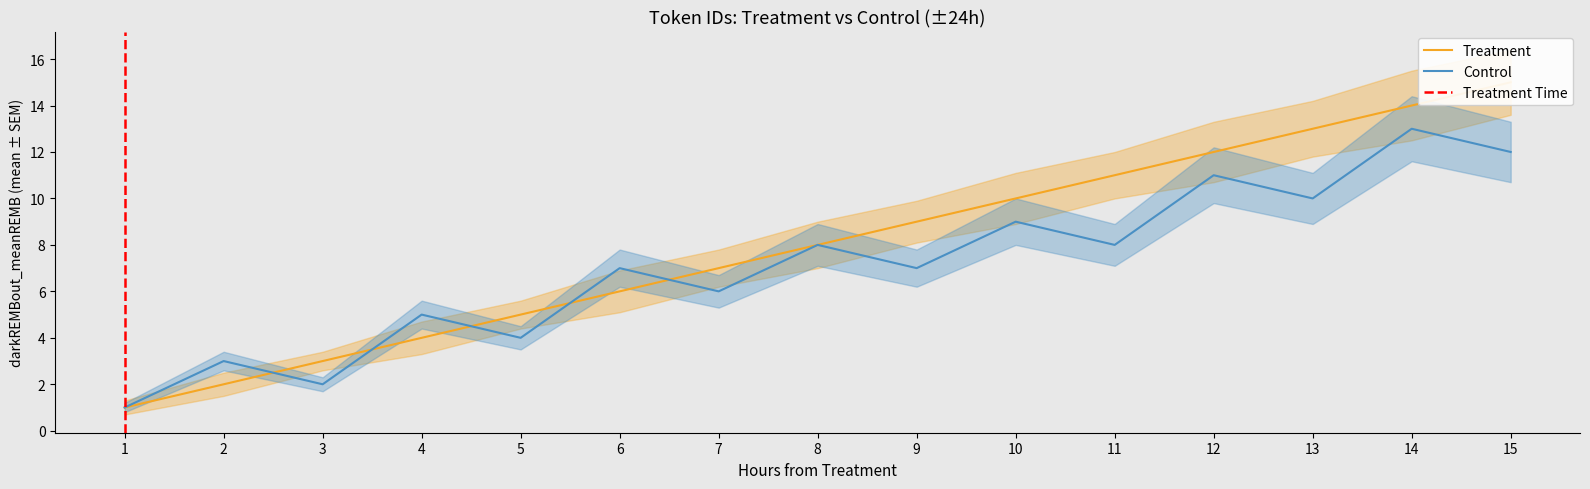

At which category is the sum across all series the highest?

14